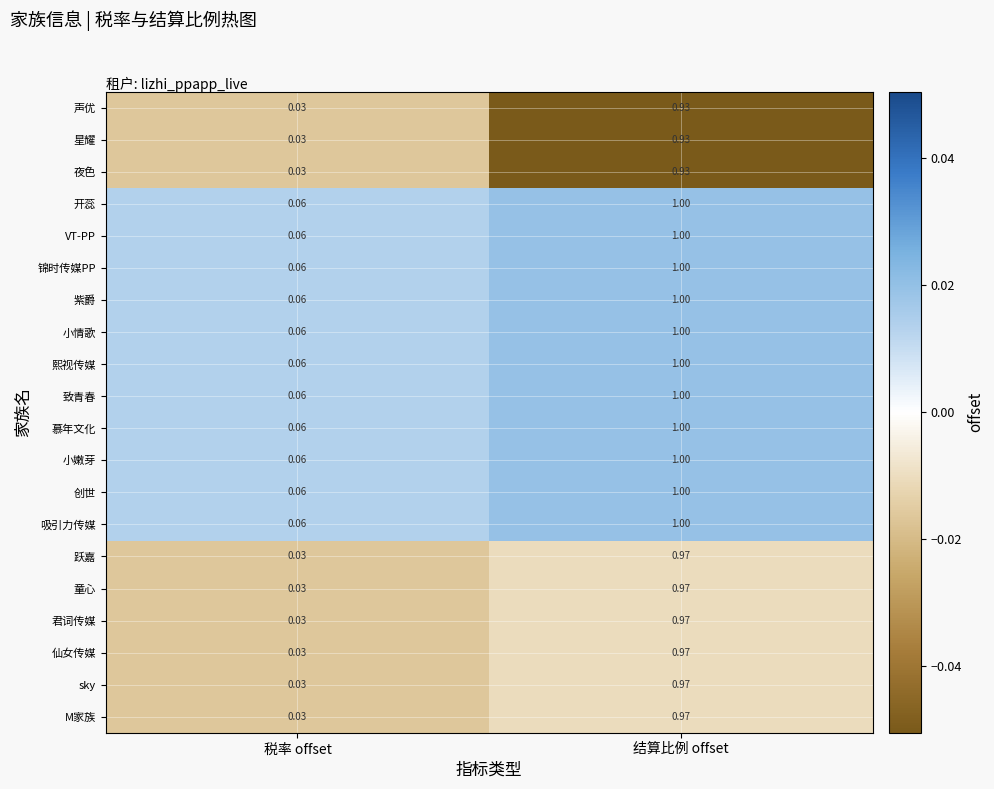

Is the value of 君词传媒 at 结算比例 offset greater than the value of 小情歌 at 结算比例 offset?

No